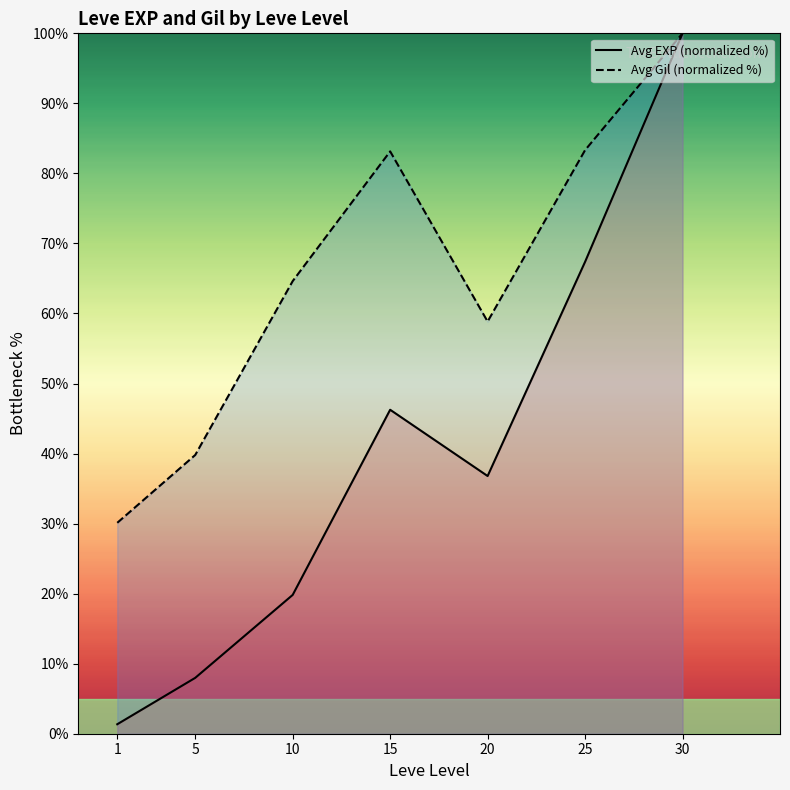

What is the sum of the Avg EXP (normalized %) values at 1 and 30?

101.4